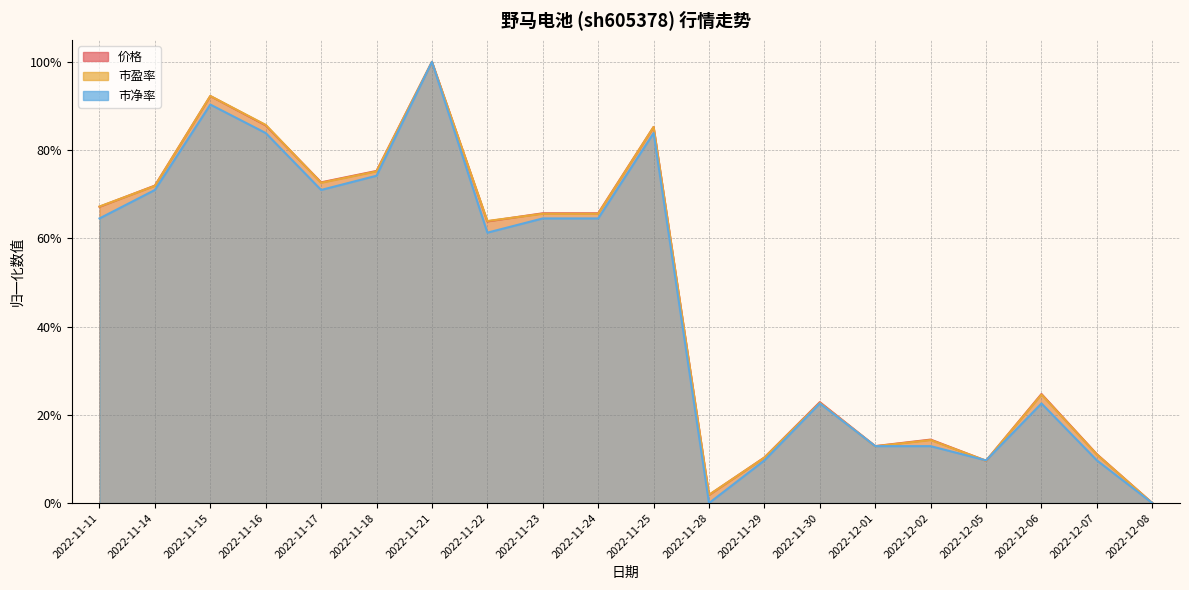

The 市净率 series shows 0.1 at 2022-12-05. True or false?

True